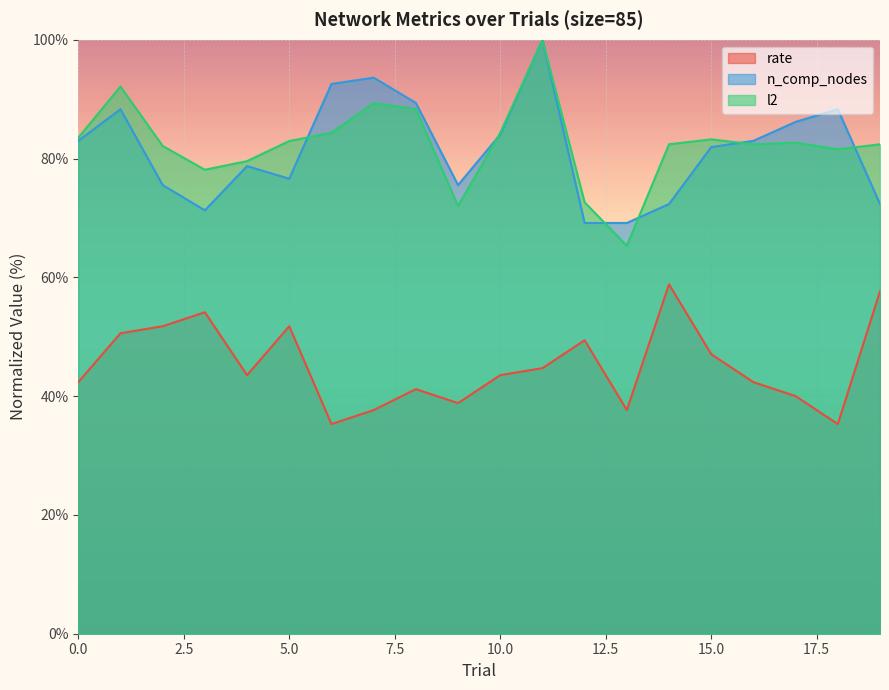

What is the approximate value of n_comp_nodes at 13?

69.1